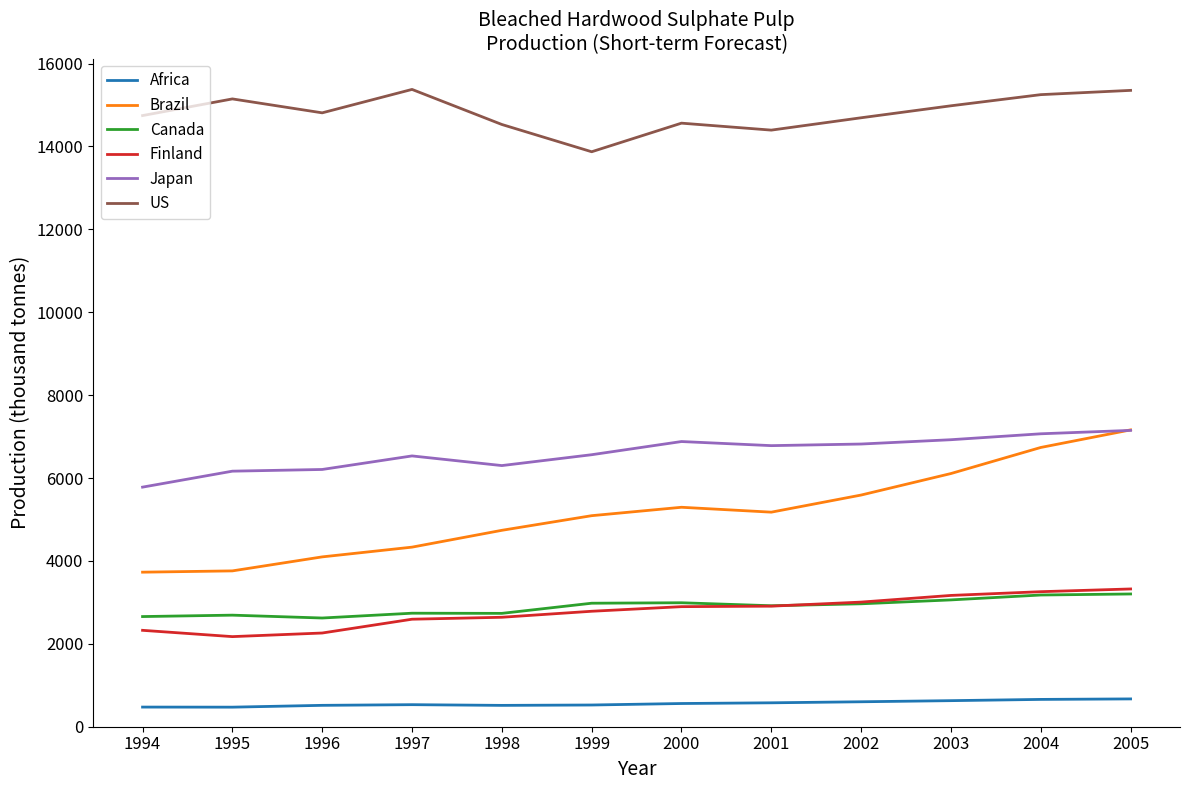

What is the total value across all series at 1994?

29714